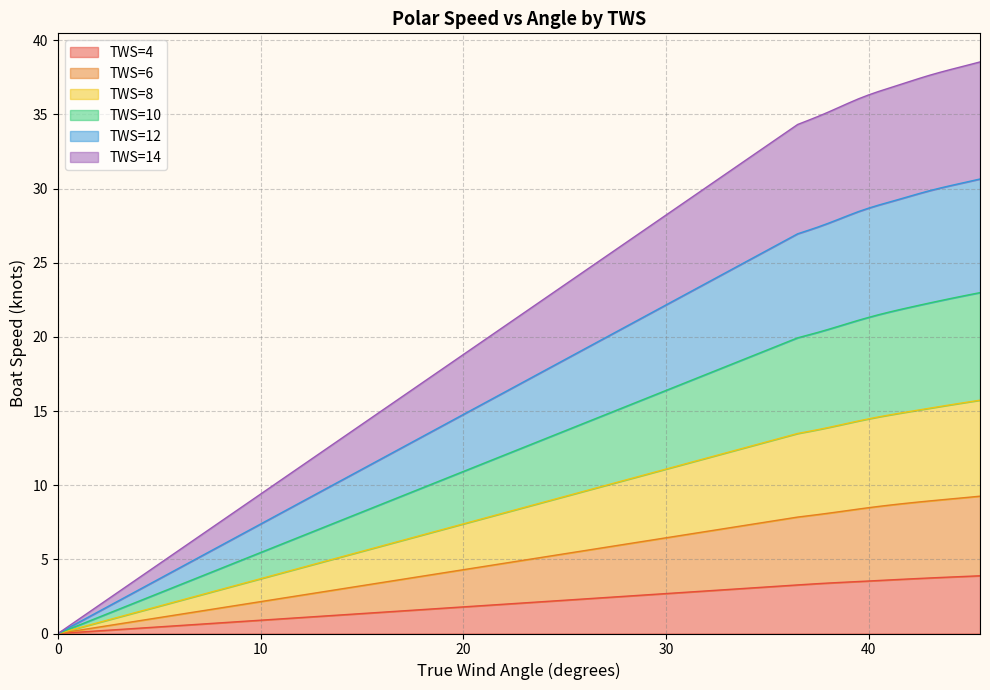

True or false: TWS=8 has more than 2 points higher than both neighbors.

False